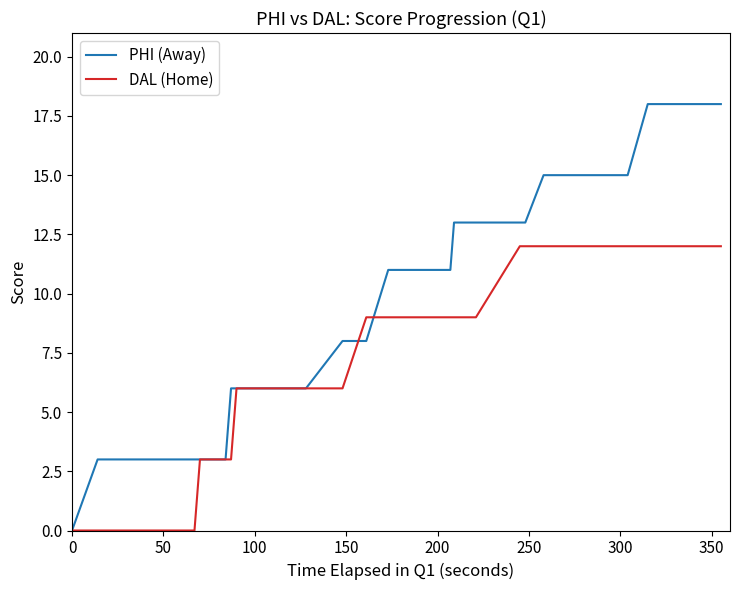

Reading left to right, what are all the values shown in this chart?

PHI (Away): 0	3	3	3	3	3	3	3	3	3	6	6	6	6	6	6	8	8	11	11	11	13	13	13	13	13	13	15	15	15	15	15	18	18	18
DAL (Home): 0	0	0	0	0	0	0	0	3	3	3	6	6	6	6	6	6	9	9	9	9	9	9	9	9	12	12	12	12	12	12	12	12	12	12